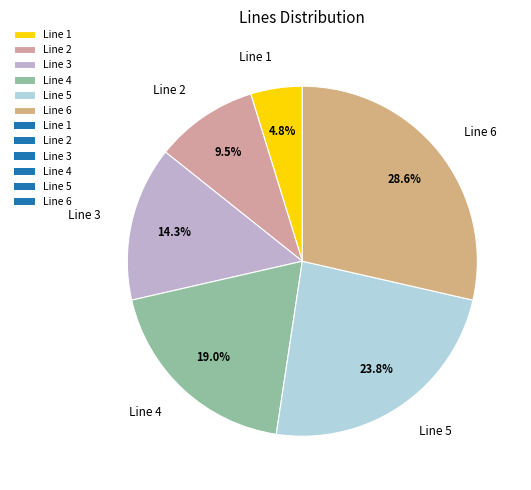

Count the number of slices in the pie.

6